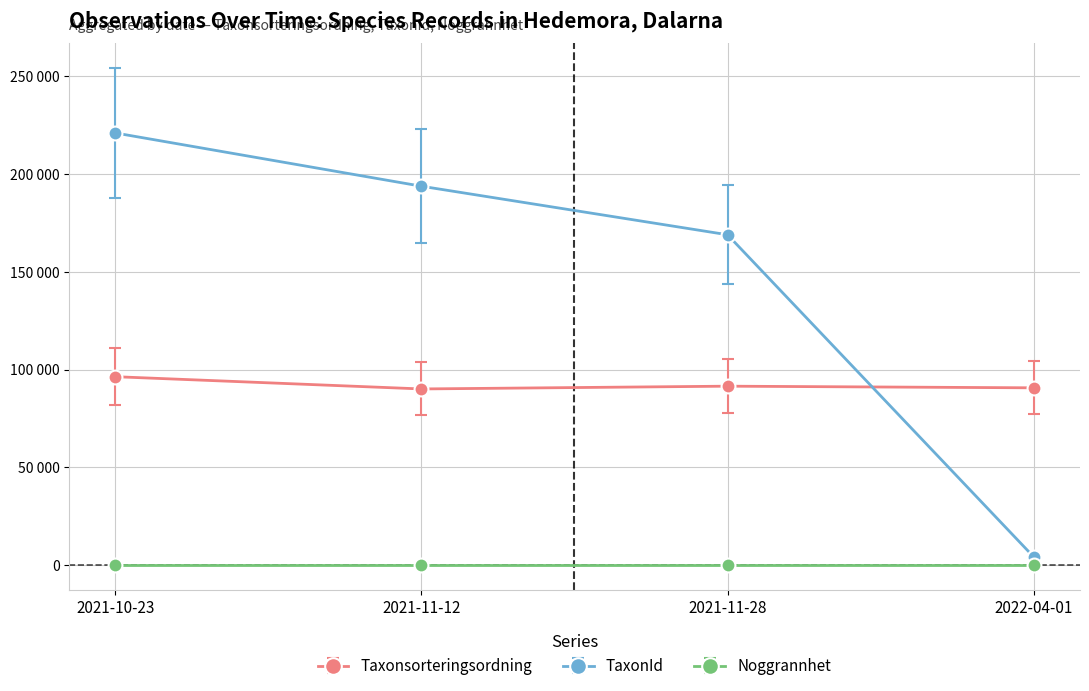

At which category is the sum across all series the highest?

2021-10-23